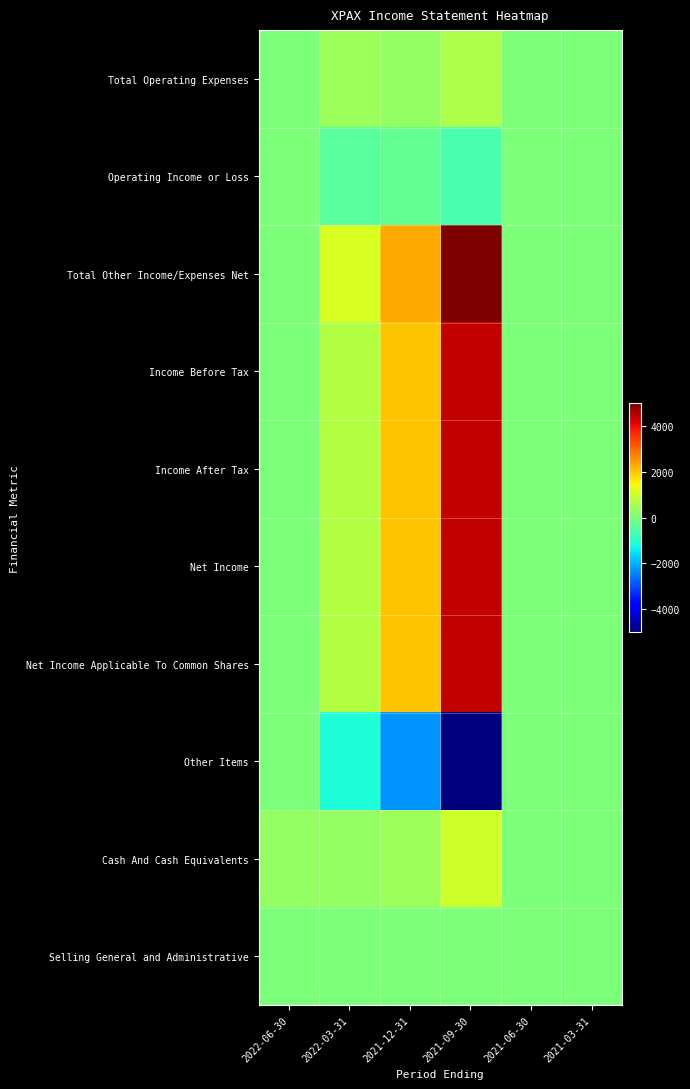

Reading left to right, transcribe all the data shown in this chart.

Total Operating Expenses: 2022-06-30=0	2022-03-31=400	2021-12-31=300	2021-09-30=600	2021-06-30=0	2021-03-31=0
Operating Income or Loss: 2022-06-30=0	2022-03-31=-400	2021-12-31=-300	2021-09-30=-600	2021-06-30=0	2021-03-31=0
Total Other Income/Expenses Net: 2022-06-30=0	2022-03-31=1100	2021-12-31=2300	2021-09-30=5000	2021-06-30=0	2021-03-31=0
Income Before Tax: 2022-06-30=0	2022-03-31=700	2021-12-31=2000	2021-09-30=4400	2021-06-30=0	2021-03-31=0
Income After Tax: 2022-06-30=0	2022-03-31=700	2021-12-31=2000	2021-09-30=4400	2021-06-30=0	2021-03-31=0
Net Income: 2022-06-30=0	2022-03-31=700	2021-12-31=2000	2021-09-30=4400	2021-06-30=0	2021-03-31=0
Net Income Applicable To Common Shares: 2022-06-30=0	2022-03-31=700	2021-12-31=2000	2021-09-30=4400	2021-06-30=0	2021-03-31=0
Other Items: 2022-06-30=0	2022-03-31=-1100	2021-12-31=-2300	2021-09-30=-5000	2021-06-30=0	2021-03-31=0
Cash And Cash Equivalents: 2022-06-30=300	2022-03-31=300	2021-12-31=400	2021-09-30=1000	2021-06-30=0	2021-03-31=0
Selling General and Administrative: 2022-06-30=0	2022-03-31=0	2021-12-31=0	2021-09-30=0	2021-06-30=0	2021-03-31=0